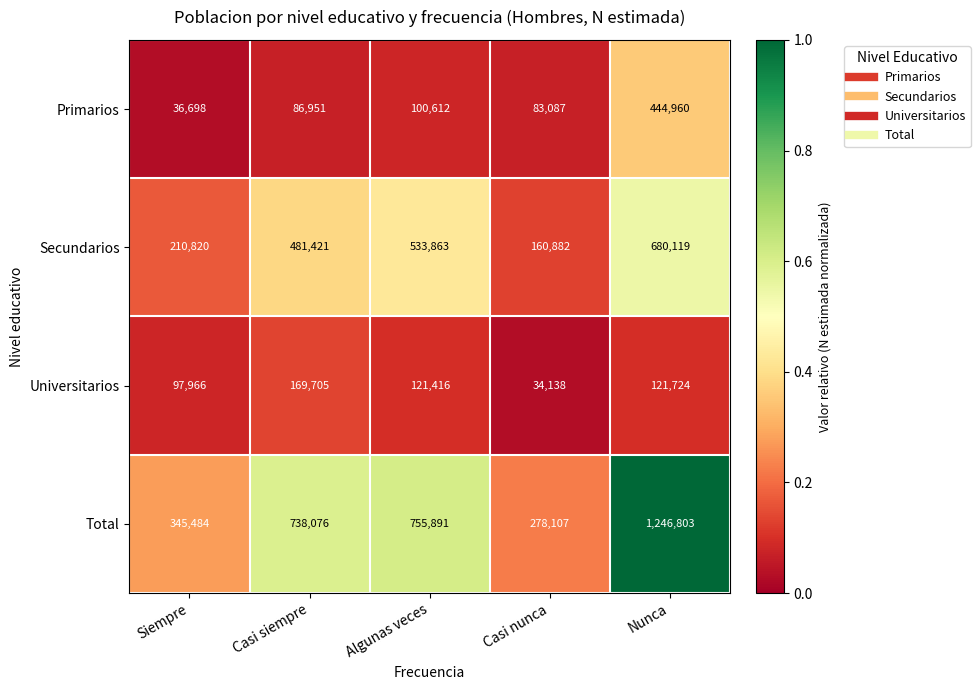

Where is Universitarios nearest to the value 101921?

Siempre